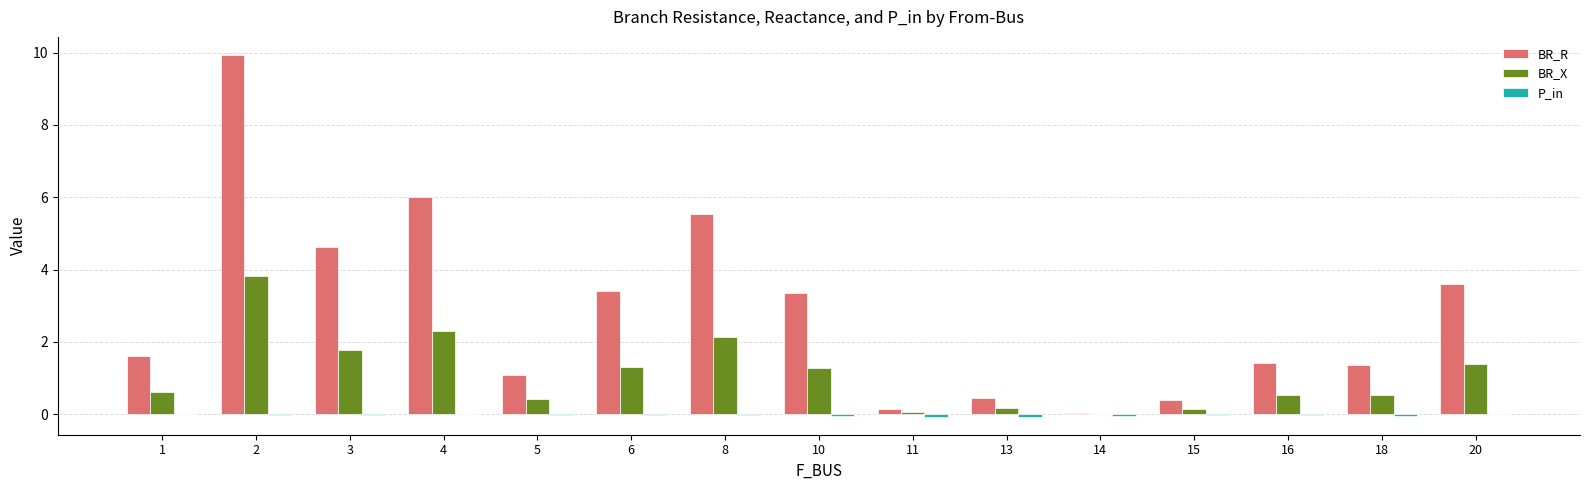

Are the bars grouped side by side (vs. stacked)?

Yes